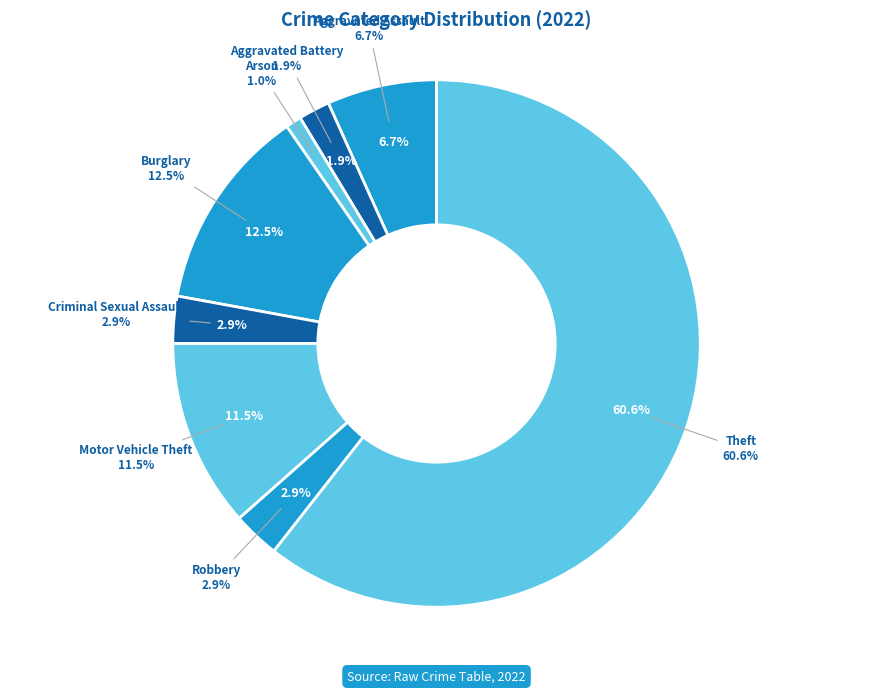

To the nearest percent, what is the average slice percentage?

12%